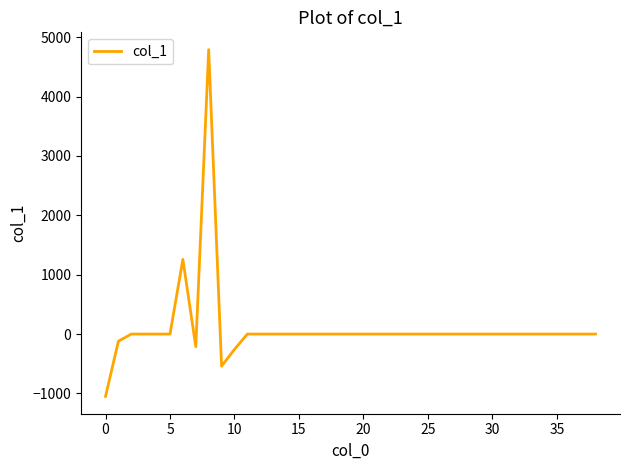

What is the minimum value shown in the chart?

-1049.7